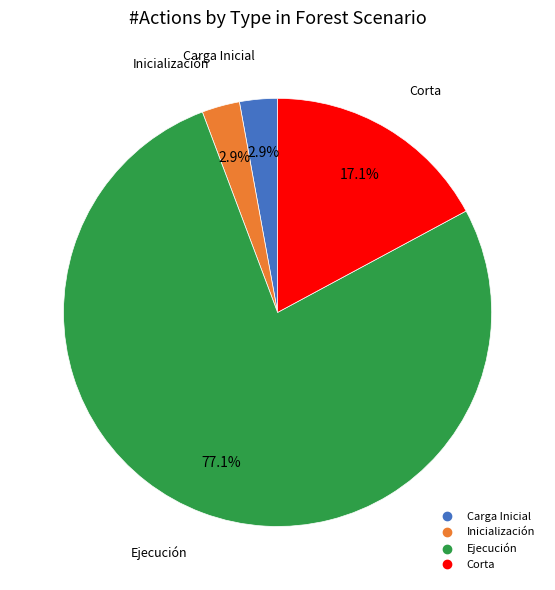

Is there a majority slice in this chart?

Yes